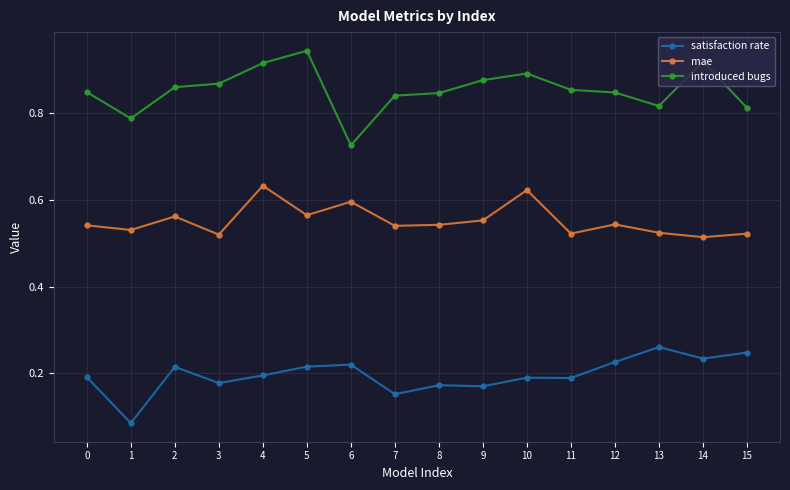

At which category does mae reach its first local peak?

2